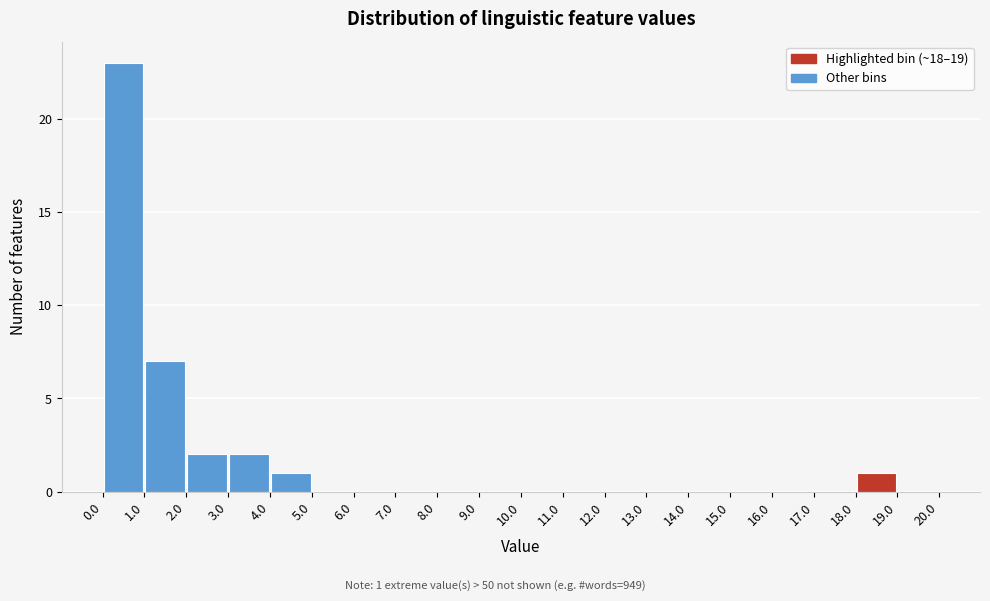

Which range on the x-axis has the tallest bar?

0.0 to 1.0